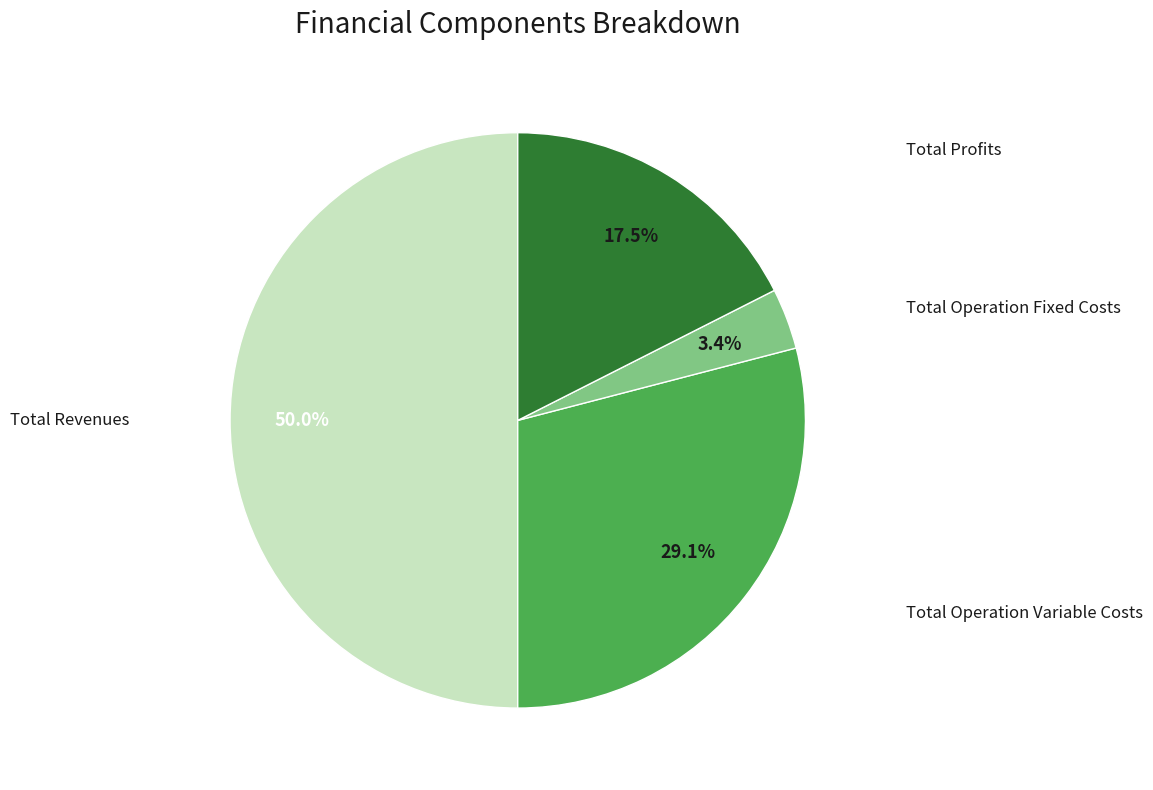

What is the largest slice in the pie chart?

Total Revenues